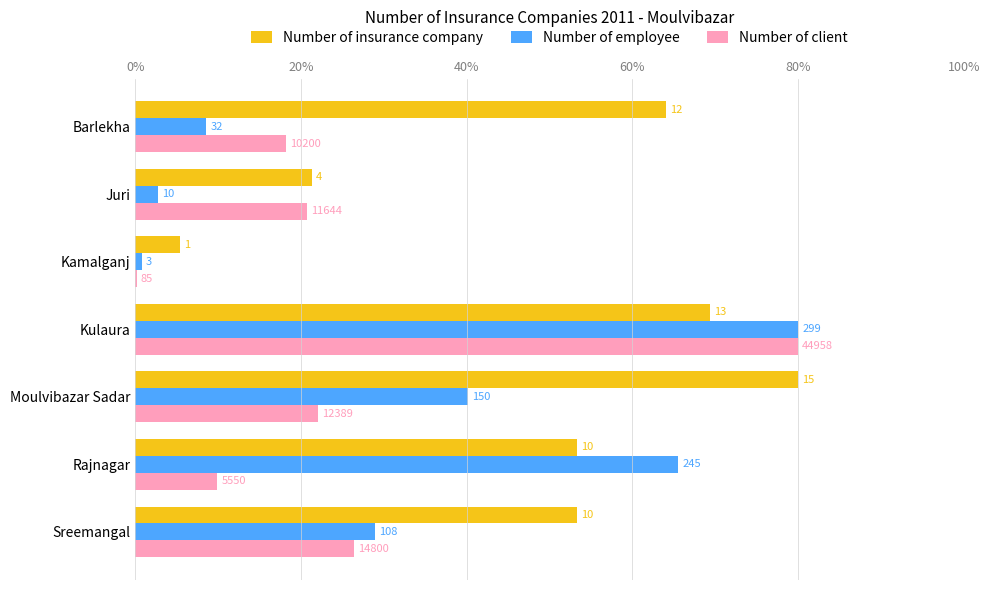

What are all the series names shown in the legend?

Number of insurance company, Number of employee, Number of client